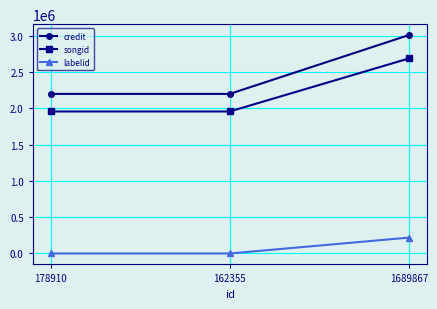

What are all the series names shown in the legend?

credit, songid, labelid